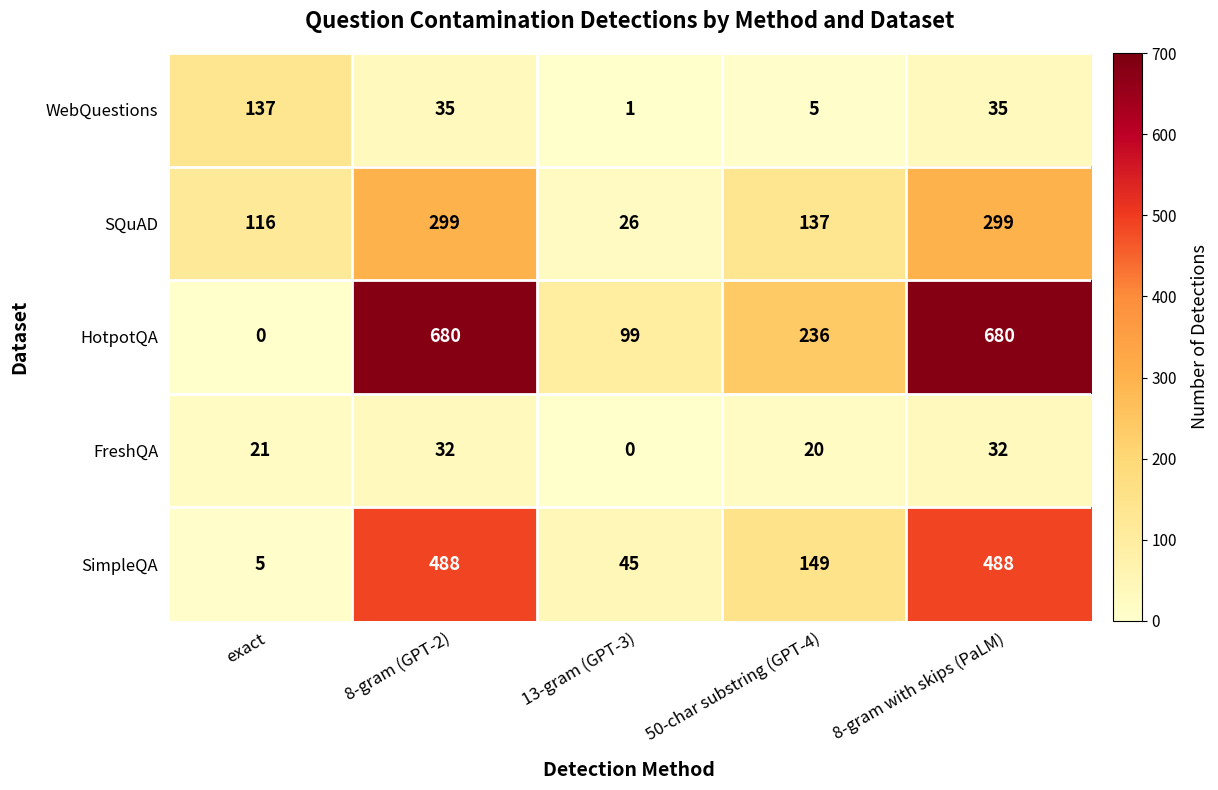

What is the greatest value displayed?

680